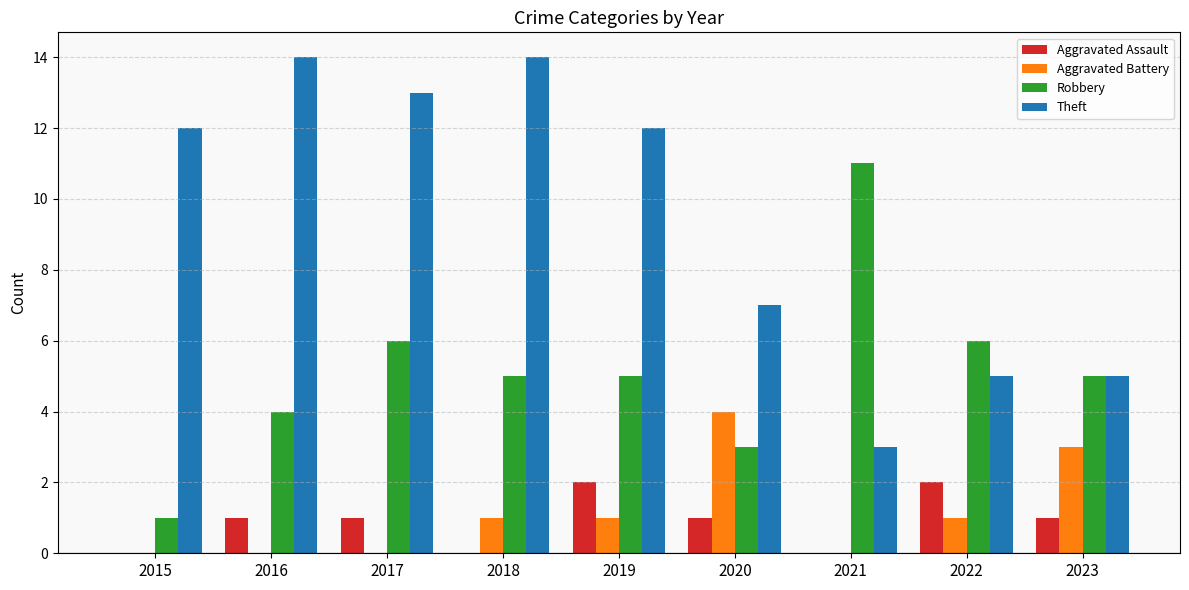

Which category has the highest value in the Robbery series?

2021